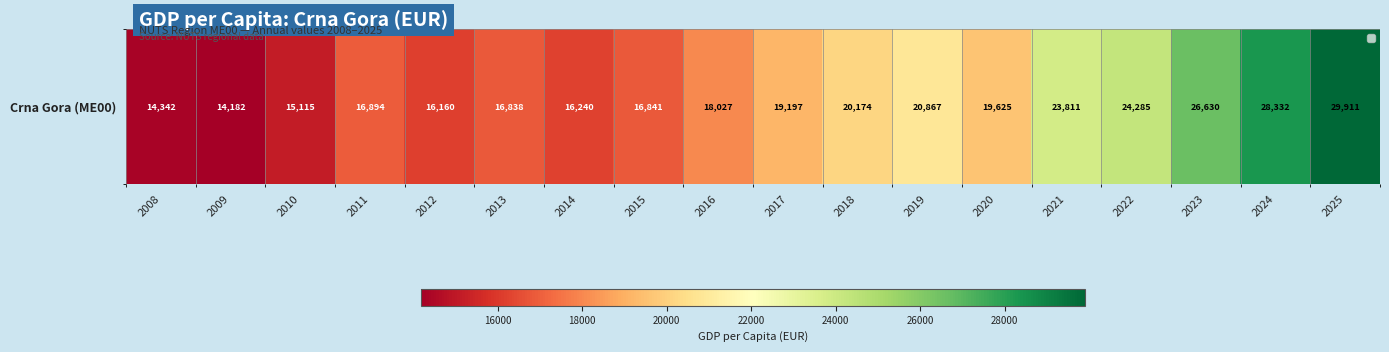

Reading right to left, extract all data points from this chart.

2025=29910.6	2024=28332.4	2023=26629.6	2022=24285.0	2021=23811.2	2020=19625.1	2019=20867.1	2018=20173.6	2017=19196.7	2016=18026.9	2015=16841.1	2014=16240.1	2013=16837.7	2012=16159.9	2011=16894.1	2010=15115.3	2009=14182.3	2008=14342.4